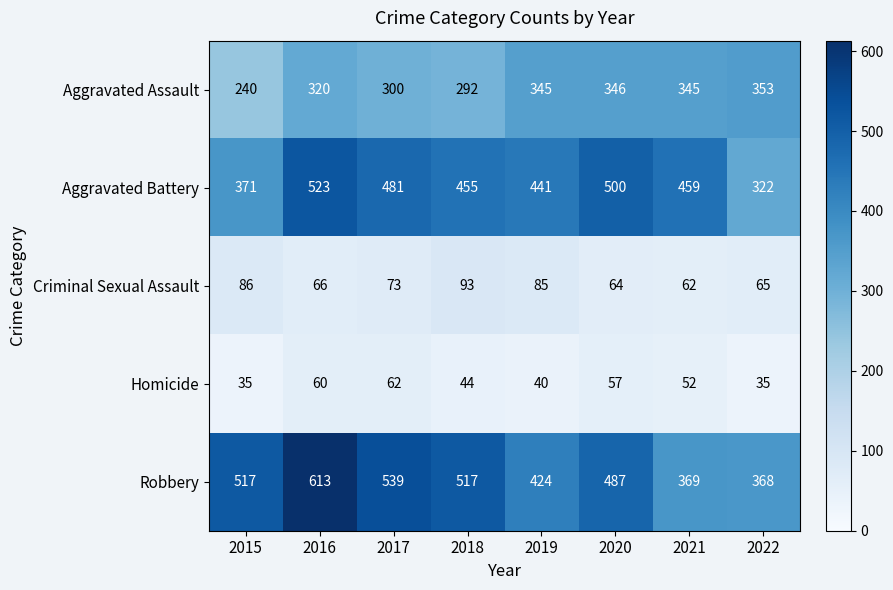

How many series are shown in this chart?

5